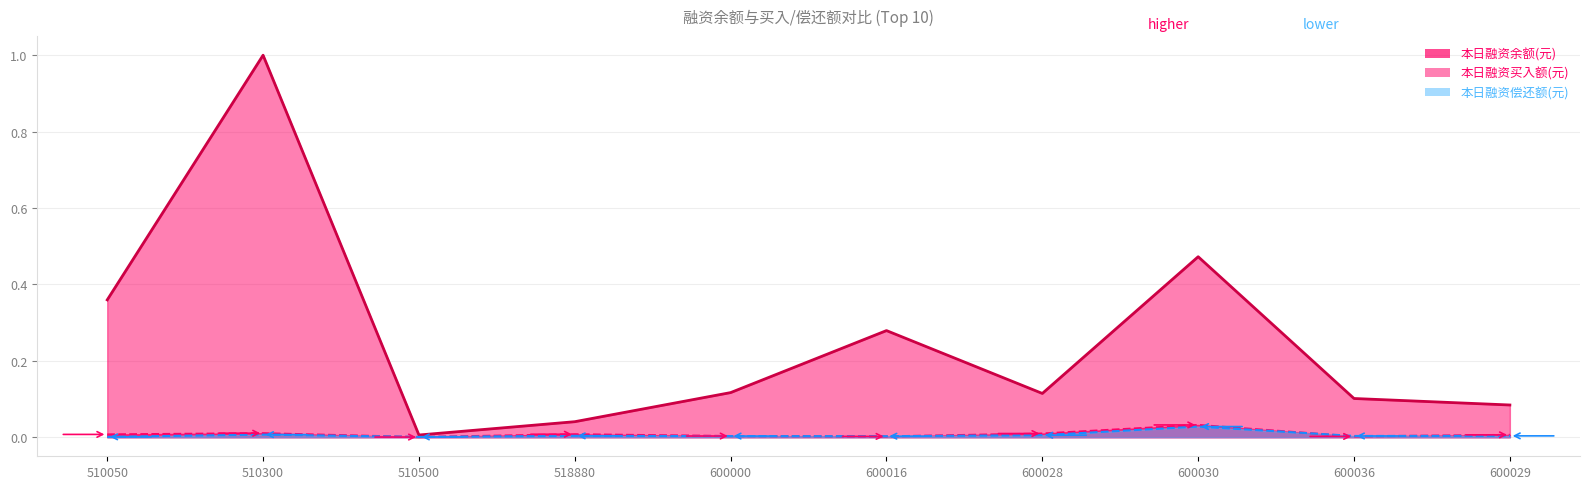

Where is 本日融资买入额(元) nearest to the value 0?

510500